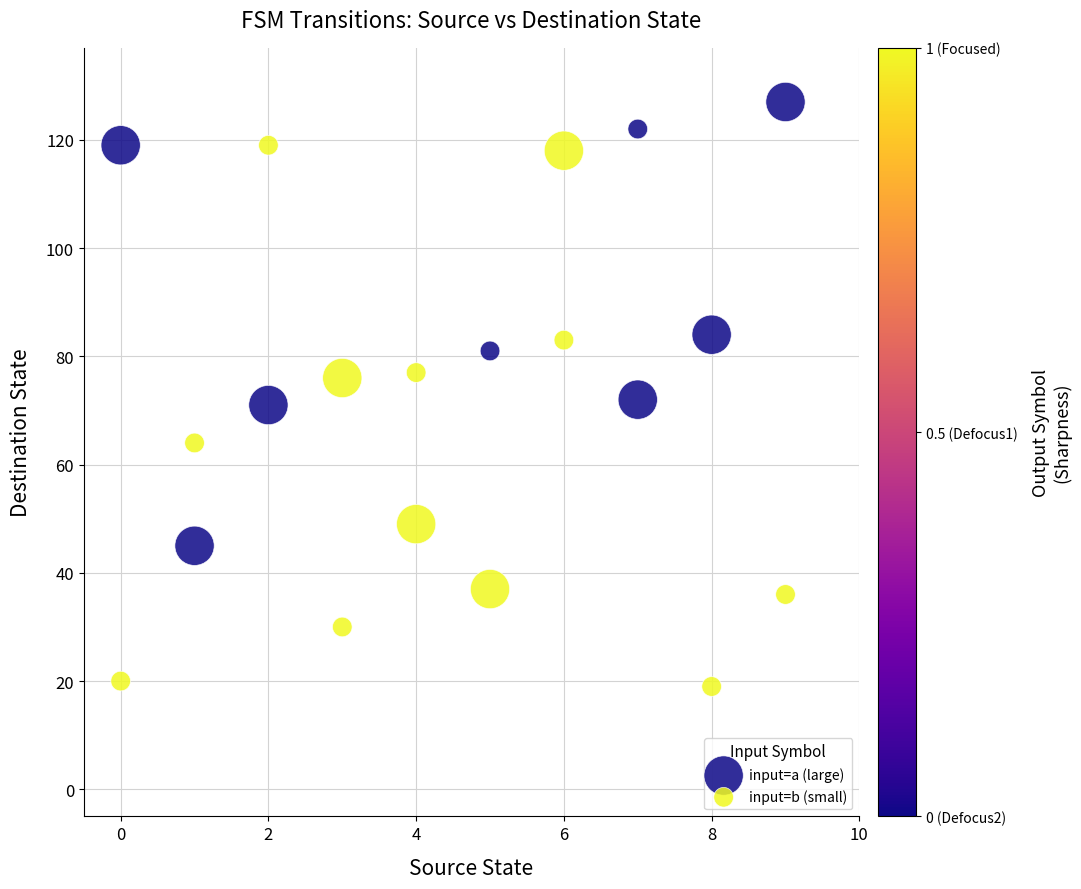

Which series has the largest Y range (max minus min)?

input=b (small)